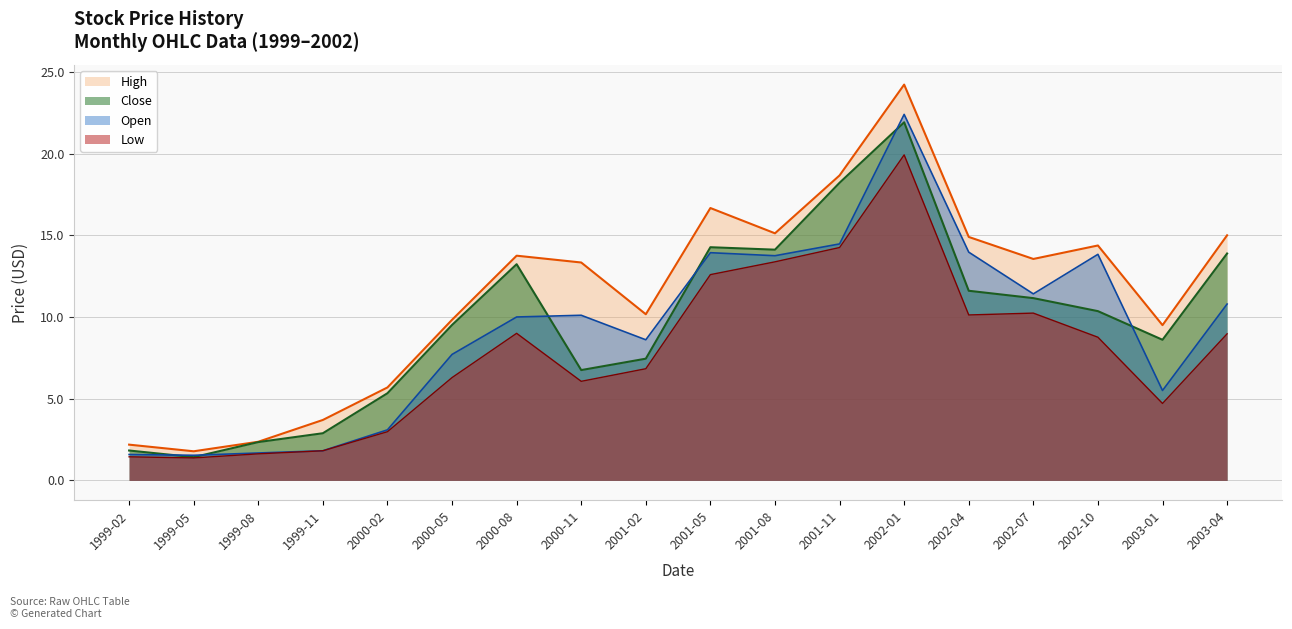

True or false: High has a value of 0.7 at 1999-02.

False